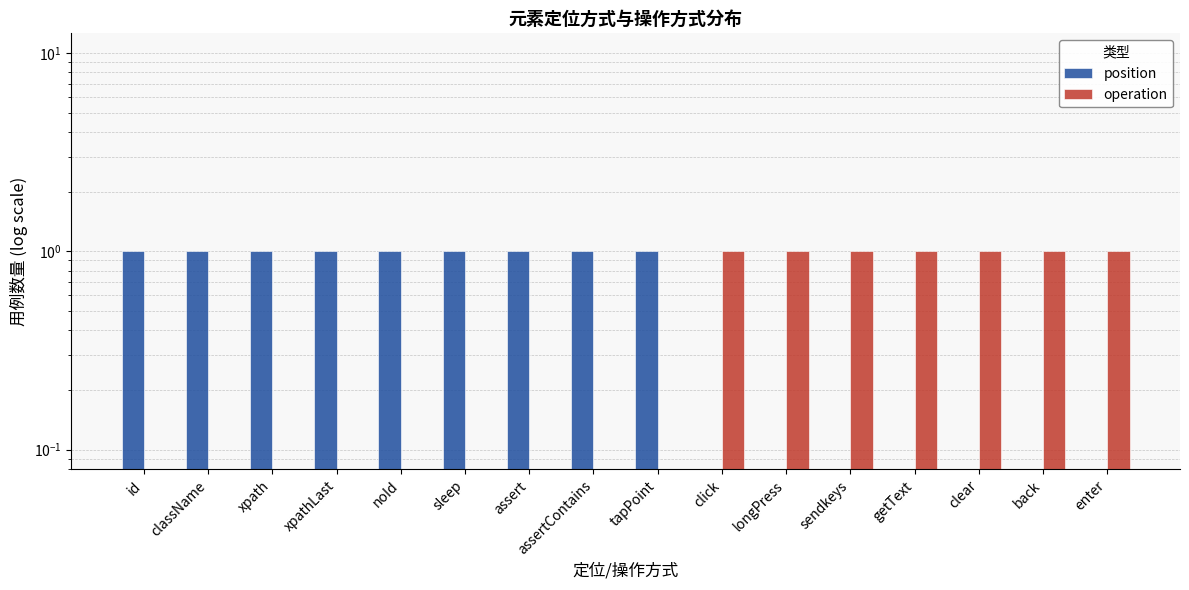

Is the value of position at noId greater than the value of operation at noId?

Yes